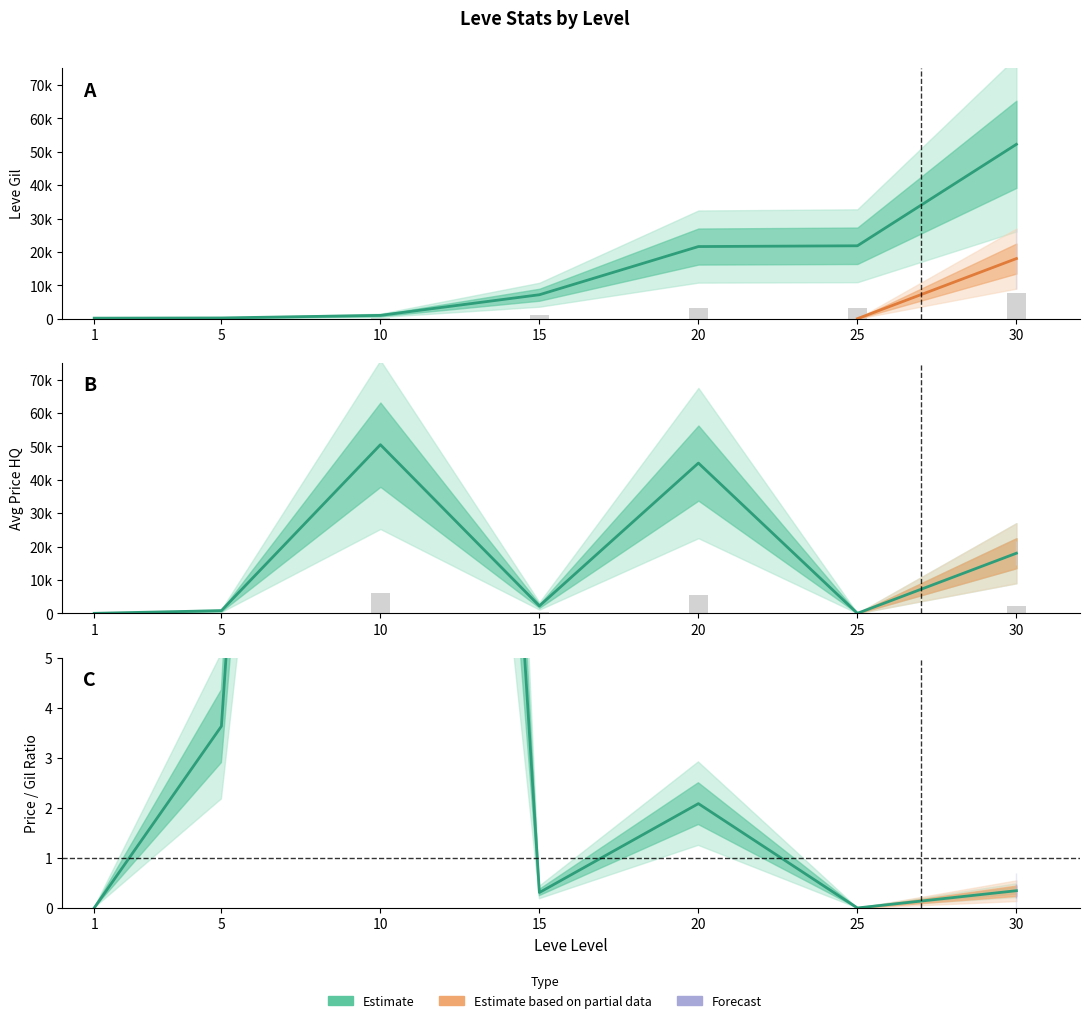

Read the Avg Price HQ value at 10.

50504.0